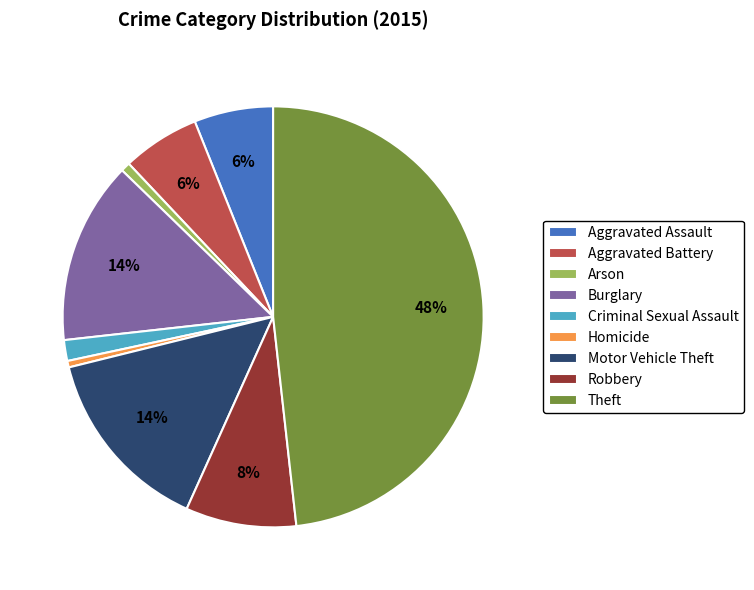

To the nearest percent, what is the difference between the Robbery and Aggravated Assault slice percentages?

2%